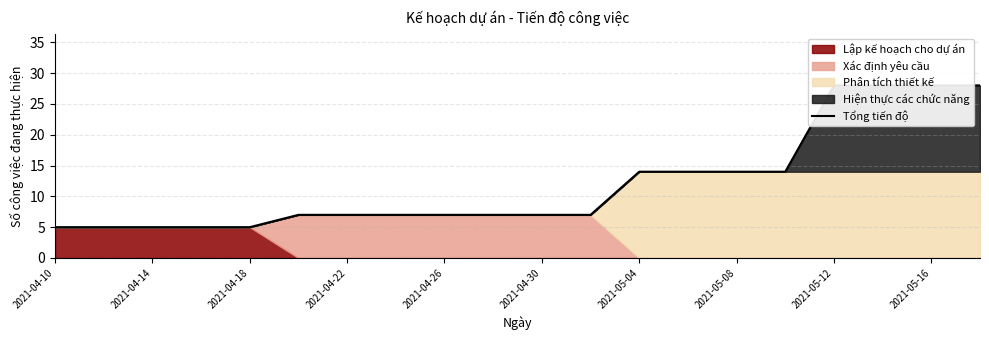

The chart shows a value of 14 at 2021-05-04. True or false?

True